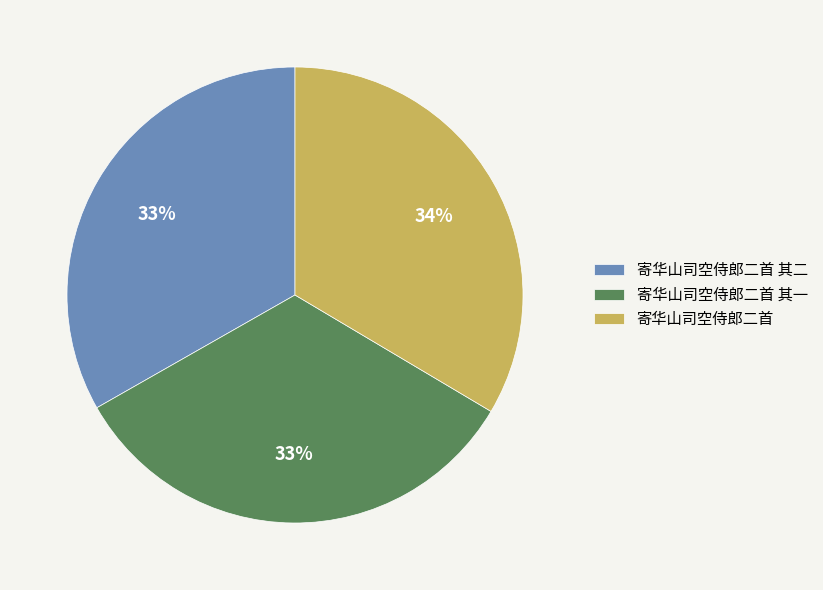

To the nearest percent, what is the combined percentage of 寄华山司空侍郎二首 其一 and 寄华山司空侍郎二首 其二?

66%